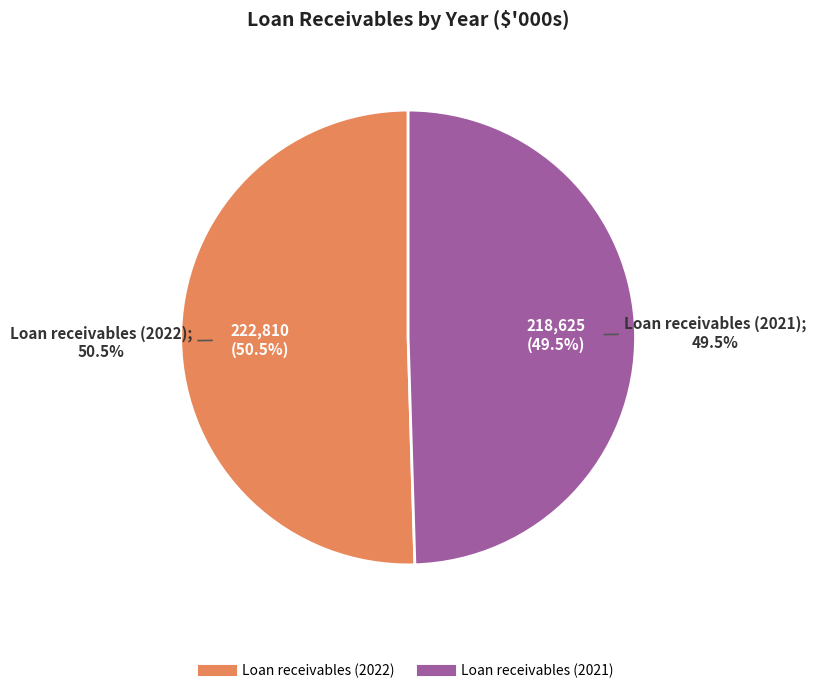

Combined, what portion of the pie is Loan receivables (2021) and Loan receivables (2022)?

100.0%